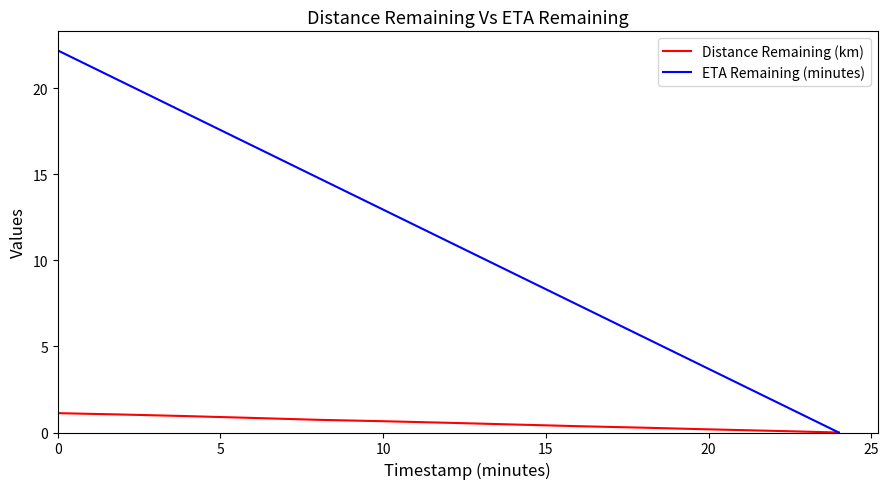

What is the difference between the maximum and second lowest values in the Distance Remaining (km) series?

1.0